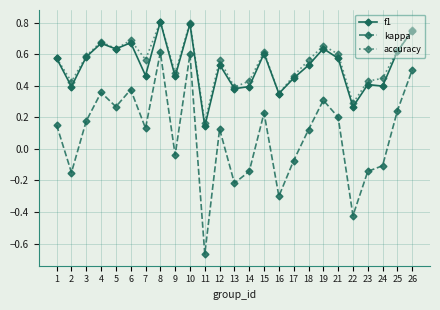

Which series changed the most between 1 and 17?

kappa